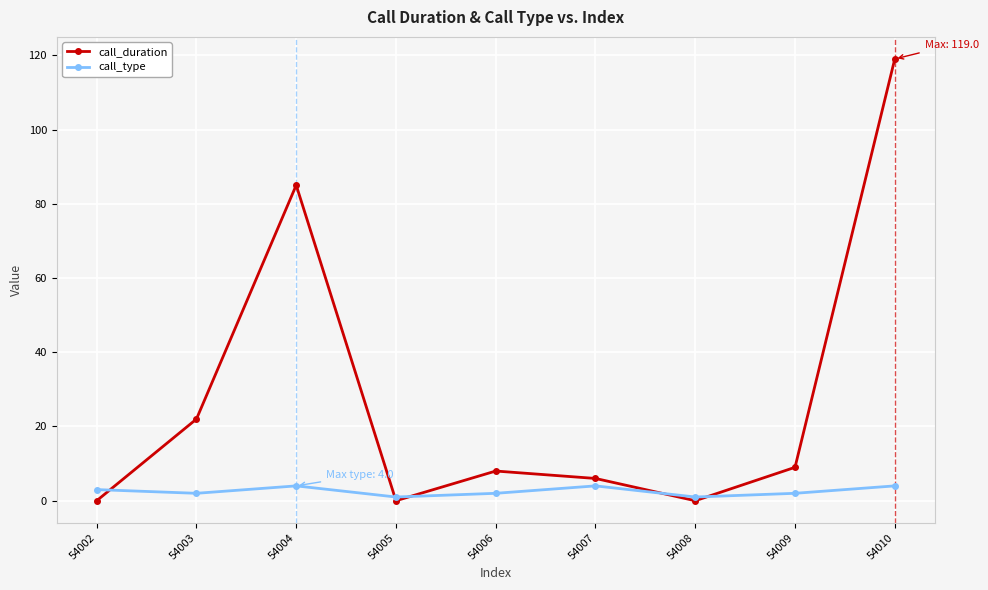

True or false: call_type has more than 0 interior local peaks.

True